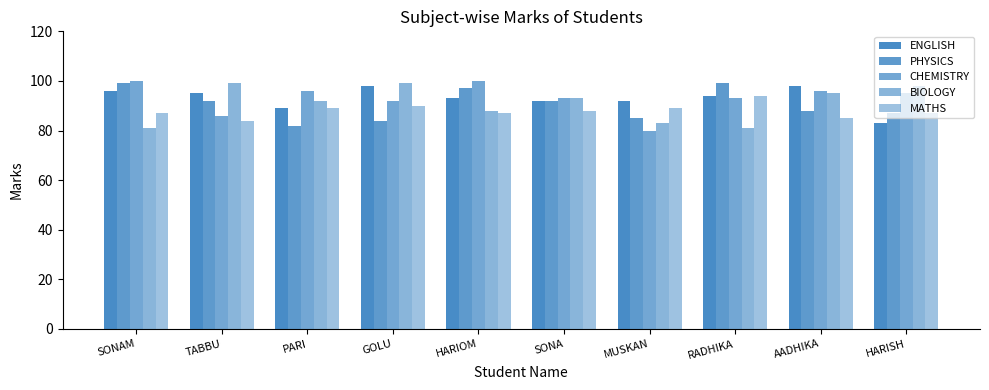

Reading left to right, what are all the values shown in this chart?

ENGLISH: SONAM=96	TABBU=95	PARI=89	GOLU=98	HARIOM=93	SONA=92	MUSKAN=92	RADHIKA=94	AADHIKA=98	HARISH=83
PHYSICS: SONAM=99	TABBU=92	PARI=82	GOLU=84	HARIOM=97	SONA=92	MUSKAN=85	RADHIKA=99	AADHIKA=88	HARISH=87
CHEMISTRY: SONAM=100	TABBU=86	PARI=96	GOLU=92	HARIOM=100	SONA=93	MUSKAN=80	RADHIKA=93	AADHIKA=96	HARISH=95
BIOLOGY: SONAM=81	TABBU=99	PARI=92	GOLU=99	HARIOM=88	SONA=93	MUSKAN=83	RADHIKA=81	AADHIKA=95	HARISH=98
MATHS: SONAM=87	TABBU=84	PARI=89	GOLU=90	HARIOM=87	SONA=88	MUSKAN=89	RADHIKA=94	AADHIKA=85	HARISH=87